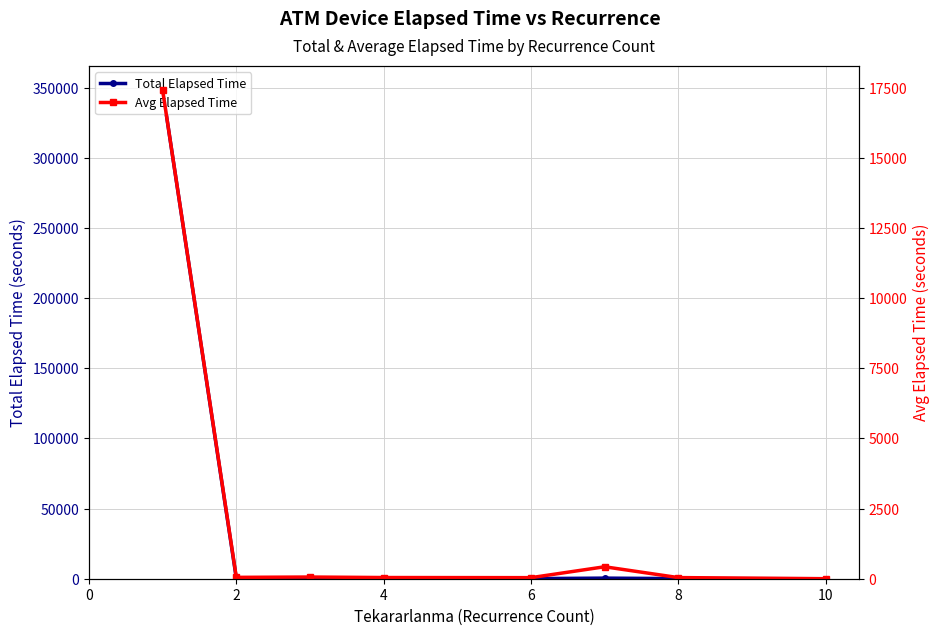

What is the value of the Avg Elapsed Time point at the 3rd from the left?

60.0